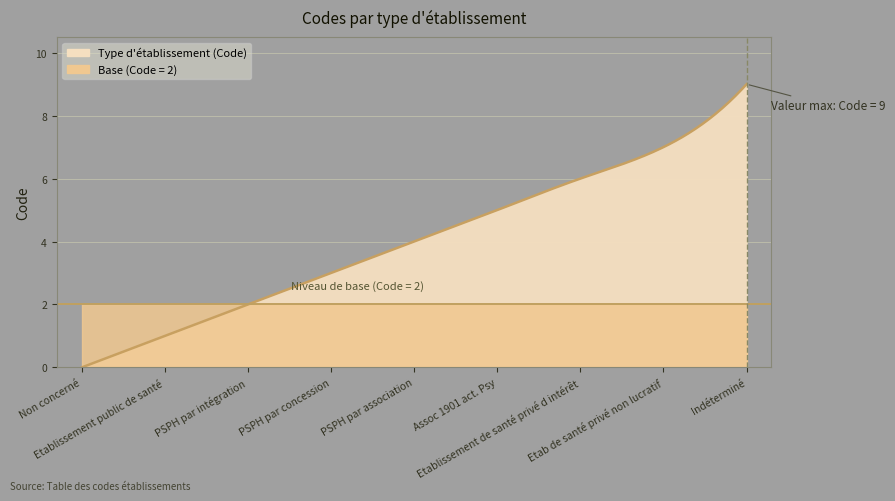

What is the value of the 9th point from the left?

9